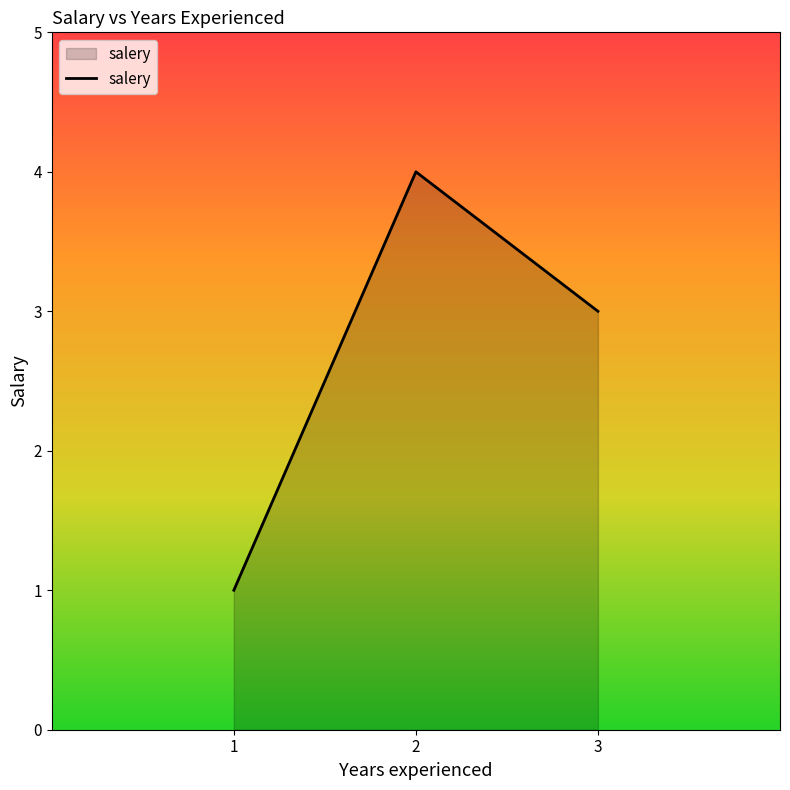

What is the smallest value displayed?

1